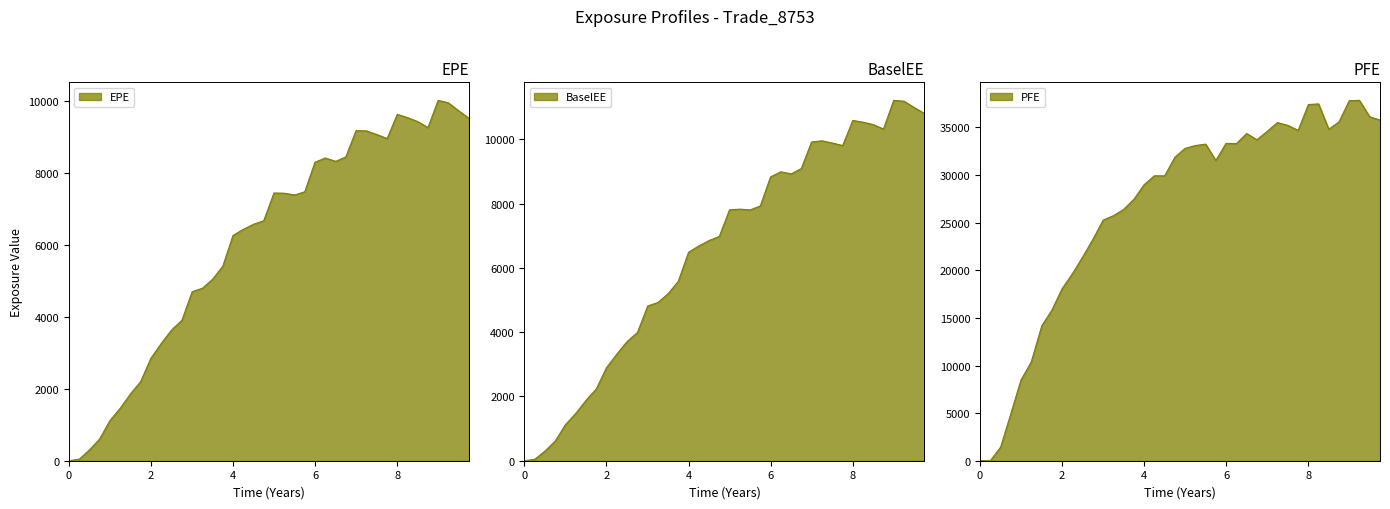

What is the value of the PFE point at the 17th from the left?

28984.7